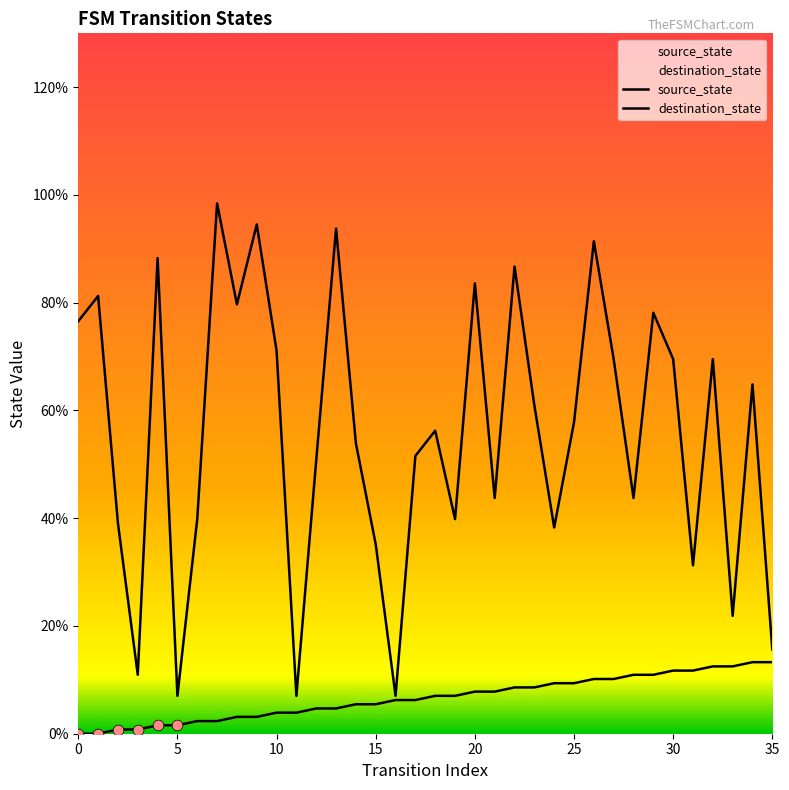

Which series has the largest total across all categories?

destination_state